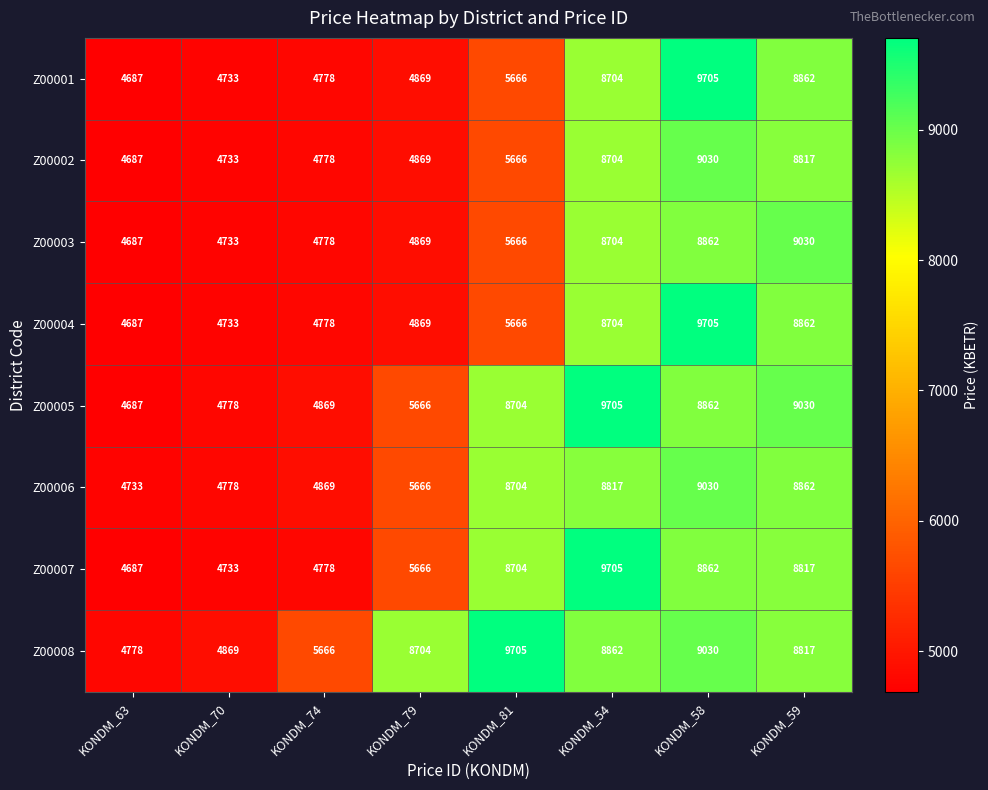

What is the total value across all series at KONDM_74?

39294